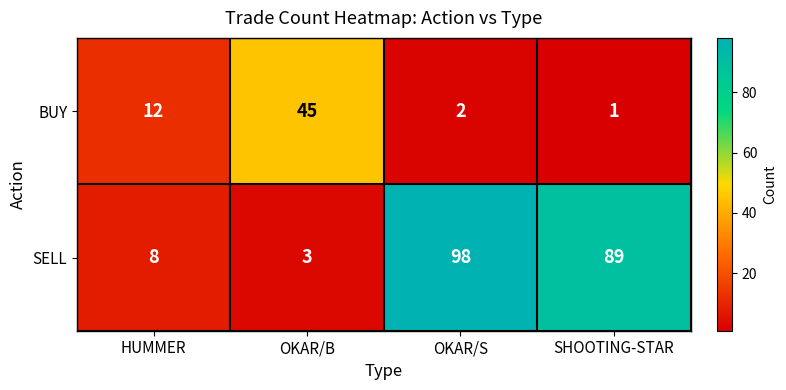

Which series has the largest total across all categories?

SELL